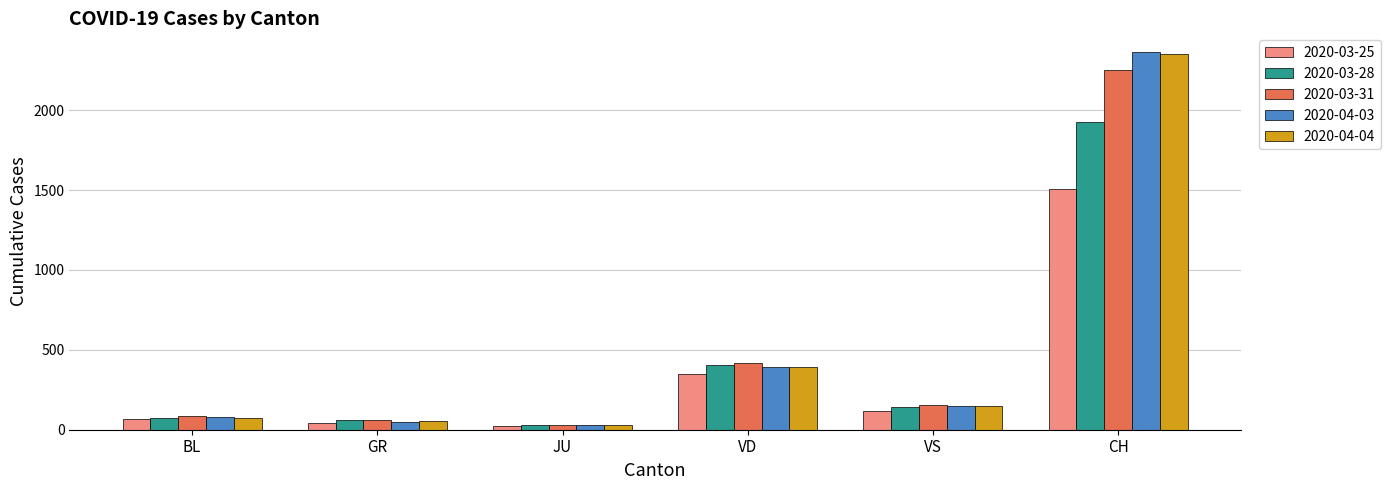

What position from the right is JU?

4